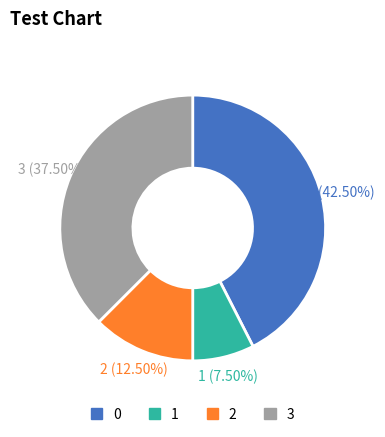

How many segments does this pie chart have?

4